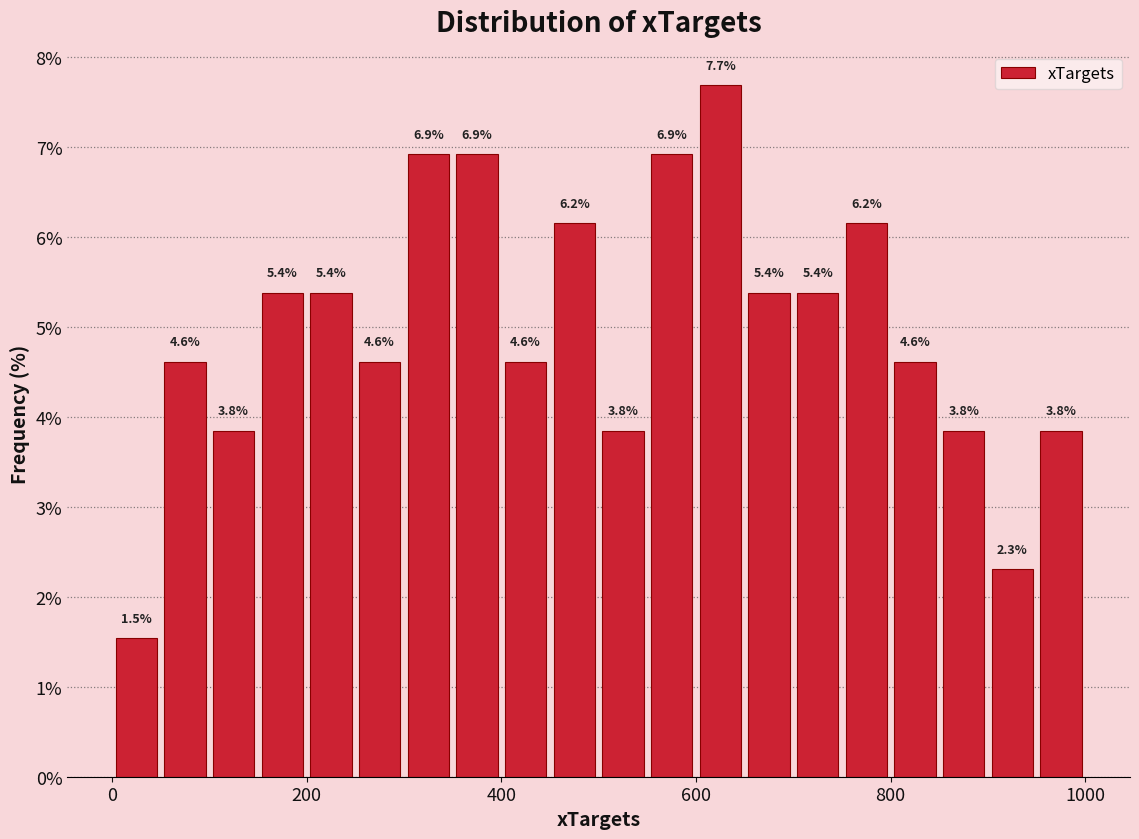

Around what value on the x-axis is the tallest bar? Give the approximate position of its centre, as read against the axis.

620